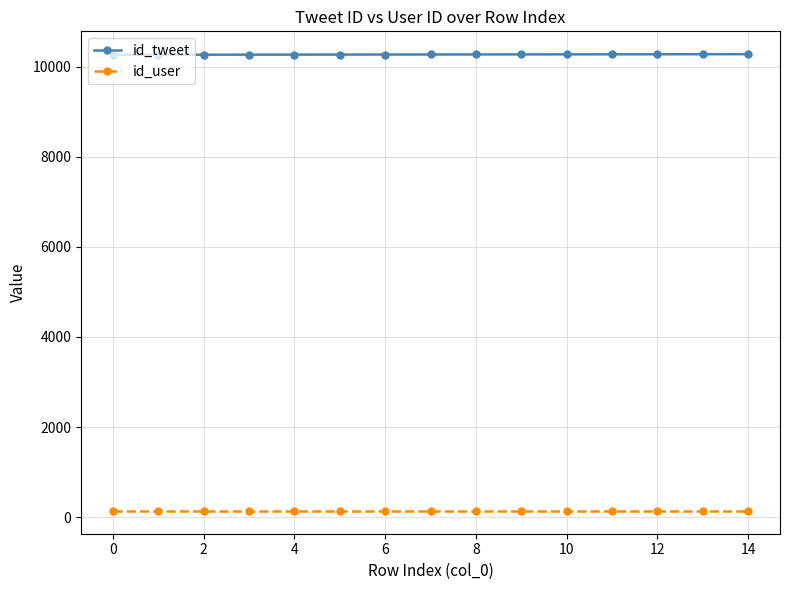

How many data points does each series have?

15